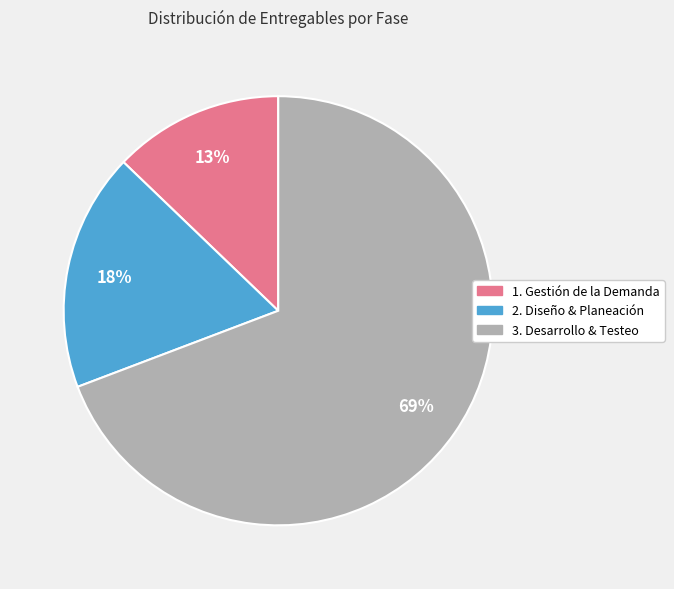

To the nearest percent, what is the combined percentage of 3. Desarrollo & Testeo and 2. Diseño & Planeación?

87%